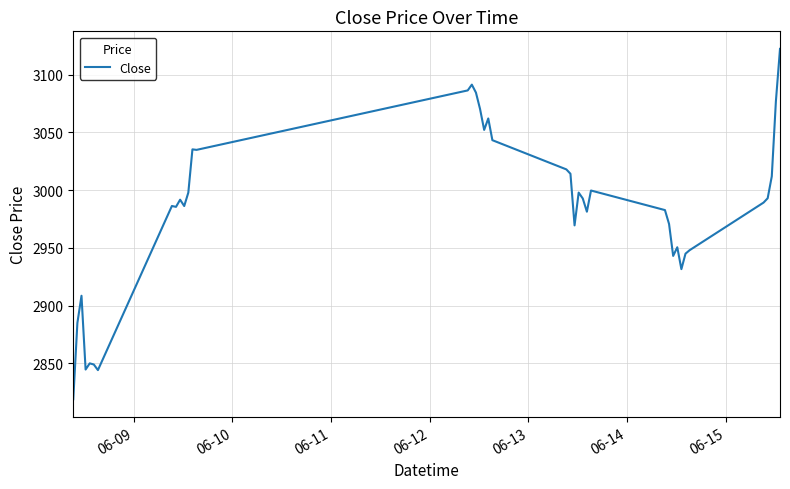

What is the difference between the maximum and minimum values?

303.4